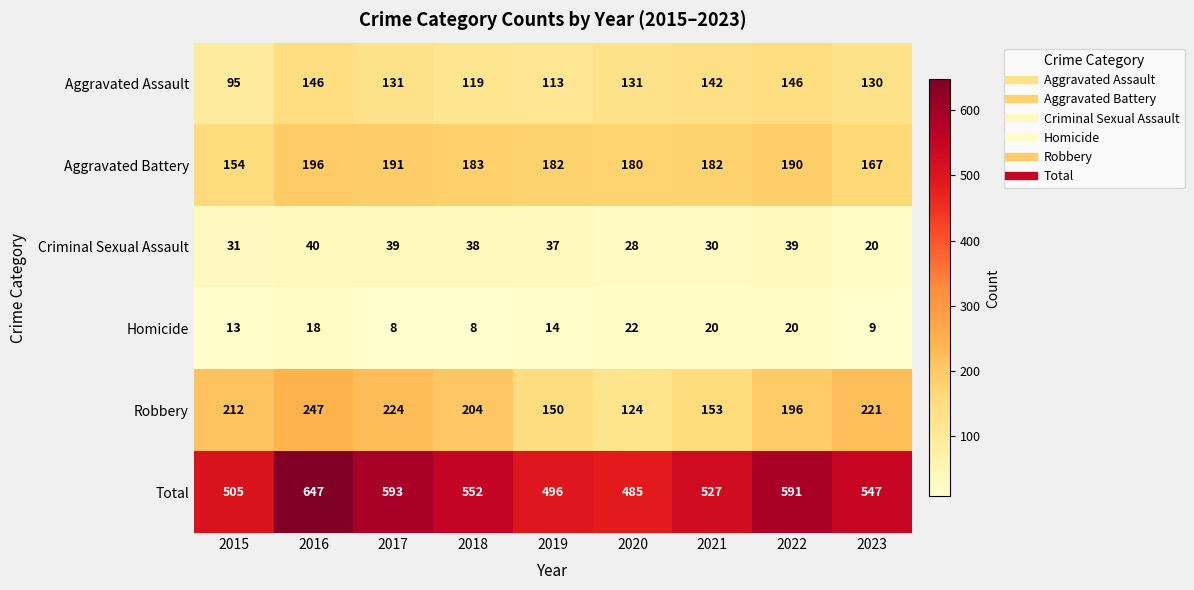

What is the sum of the Aggravated Battery values at 2018 and 2017?

374